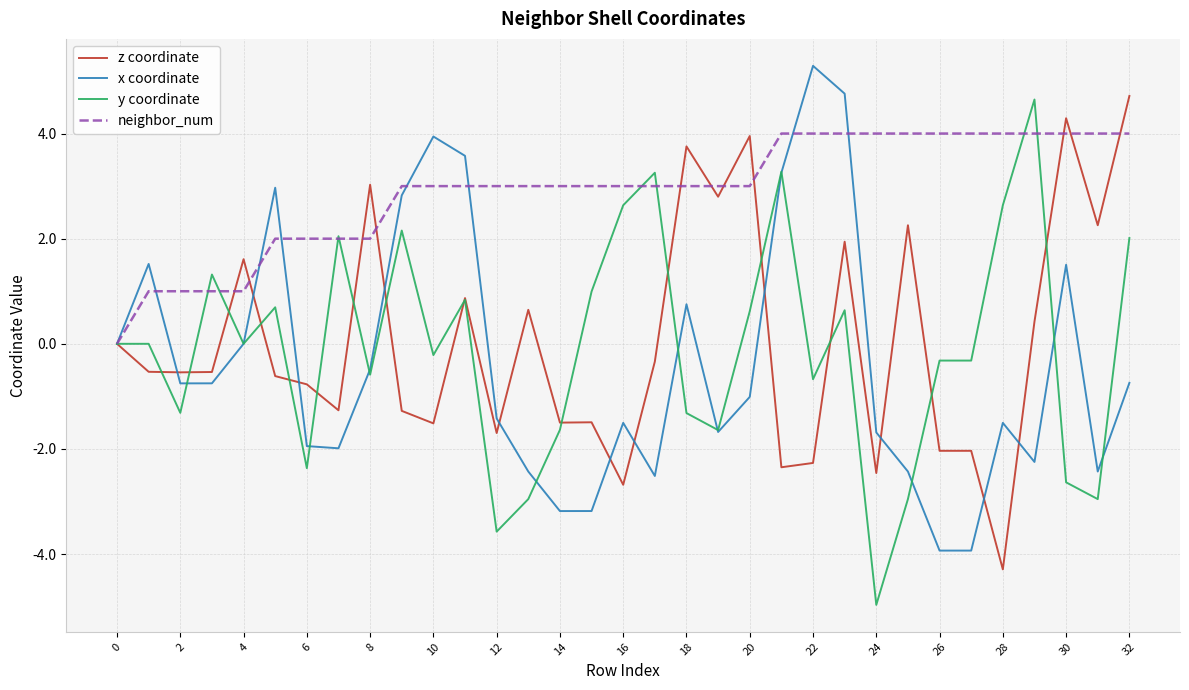

After their last crossing, which series has the higher values: y coordinate or z coordinate?

z coordinate